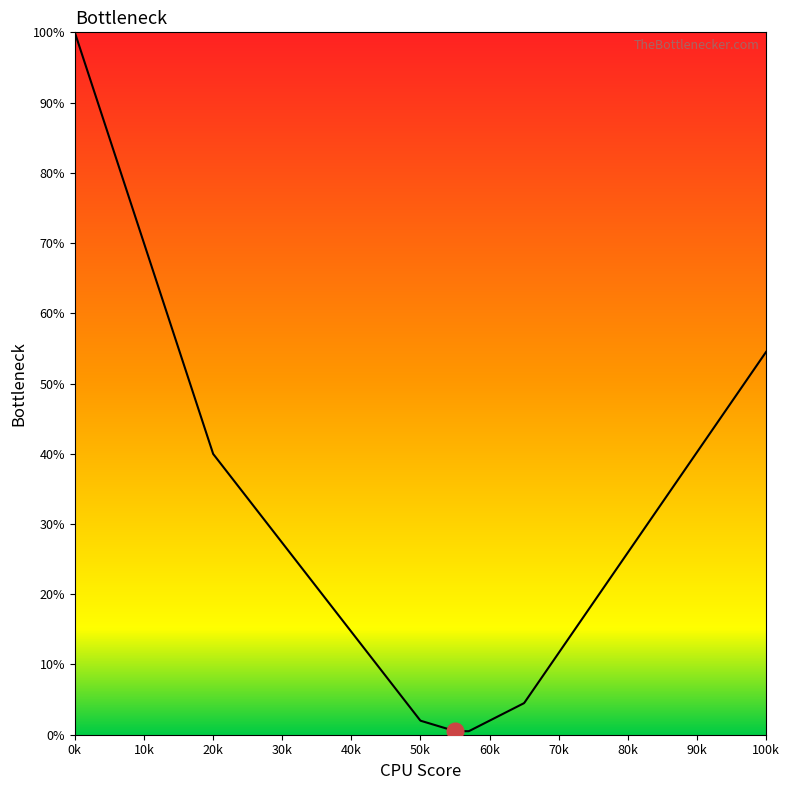

What is the difference between the maximum and minimum values?

99.5